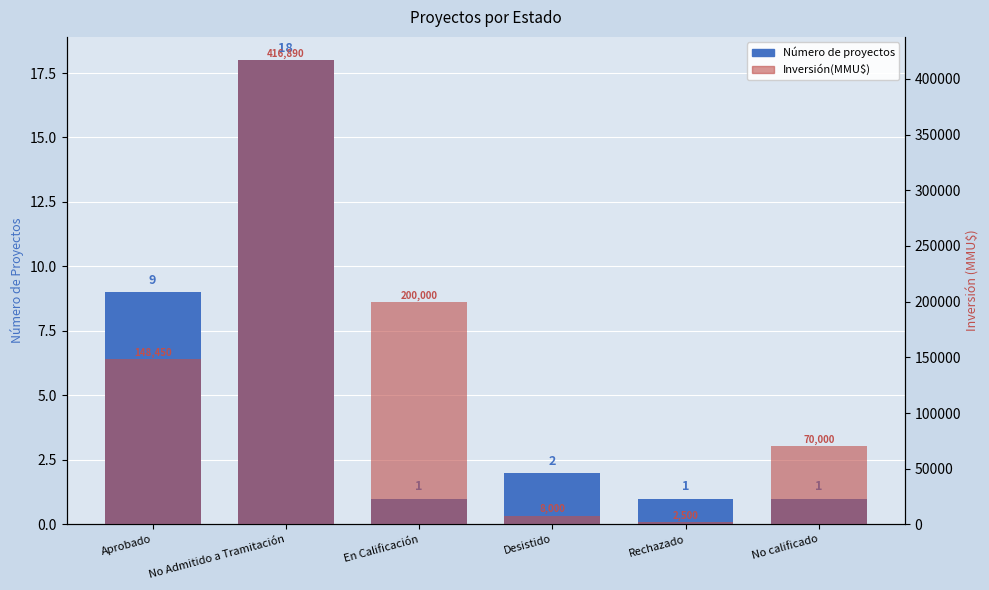

What are all the series names shown in the legend?

Número de proyectos, Inversión(MMU$)